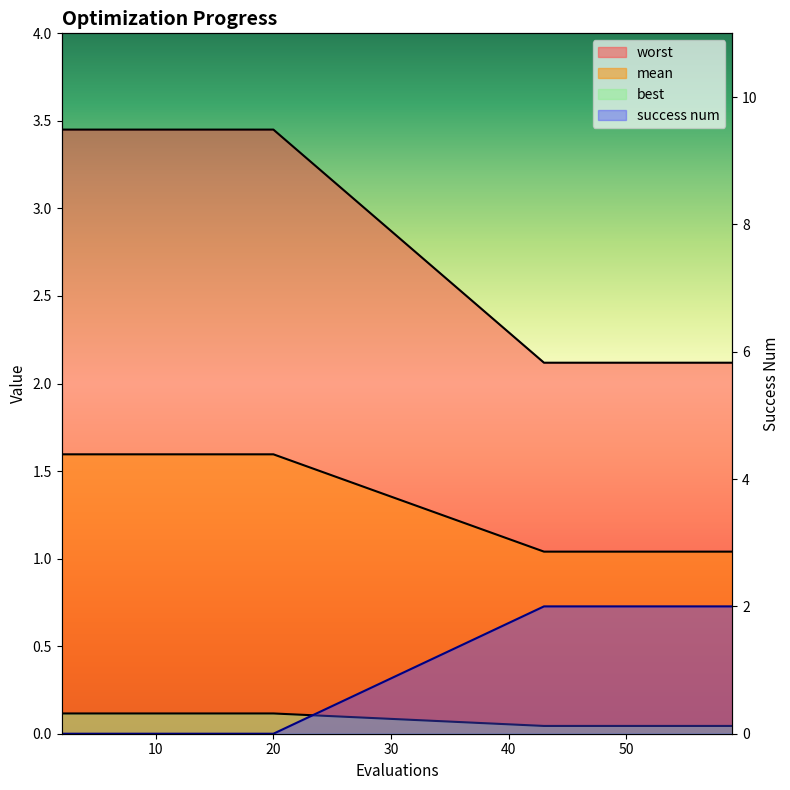

What is the total value across all series at 16?

5.2